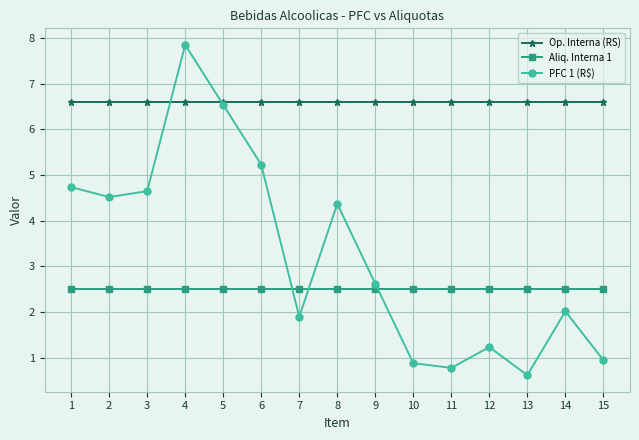

Which category has the lowest value across all series?

13